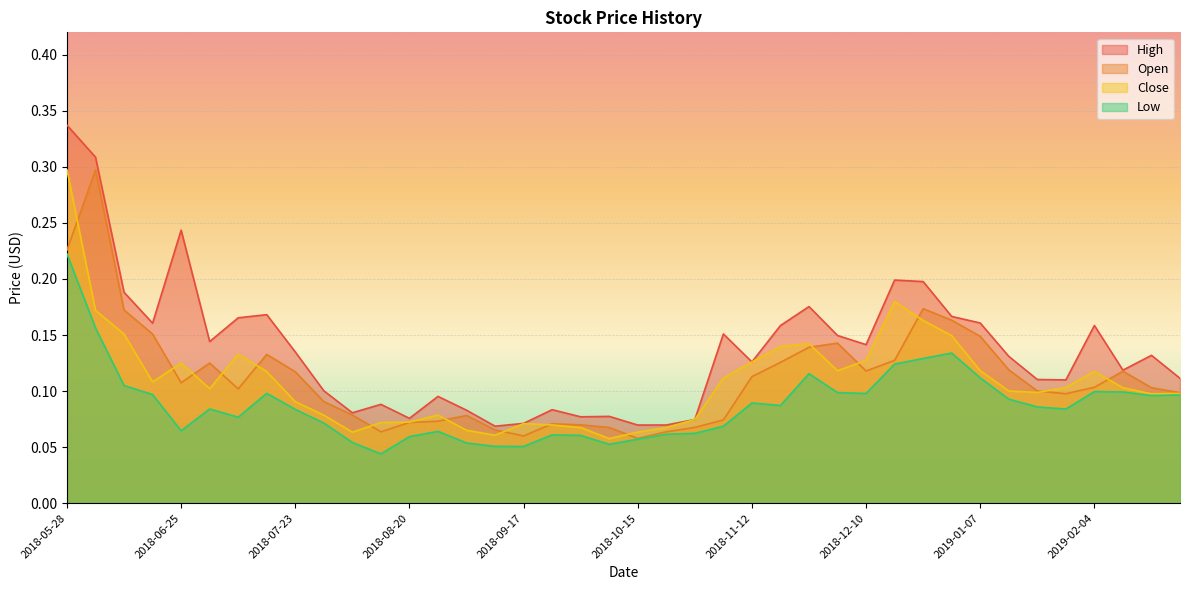

Count the number of data series in this chart.

4